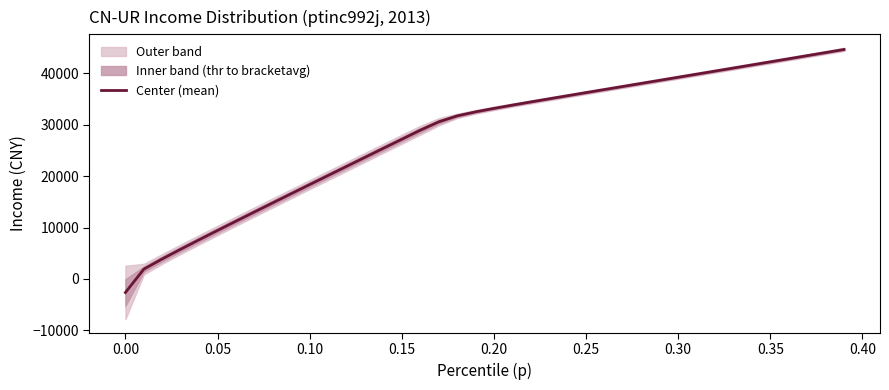

What is the sum of all values?

1120812.9